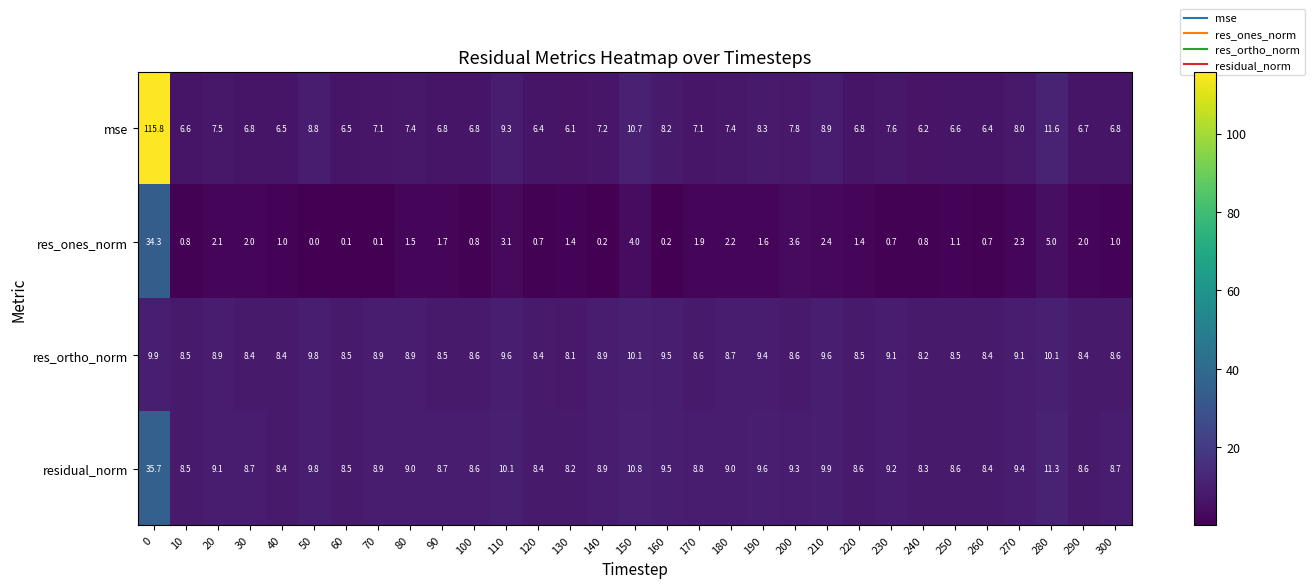

What is the spread (max minus min) of values at 200?

5.7